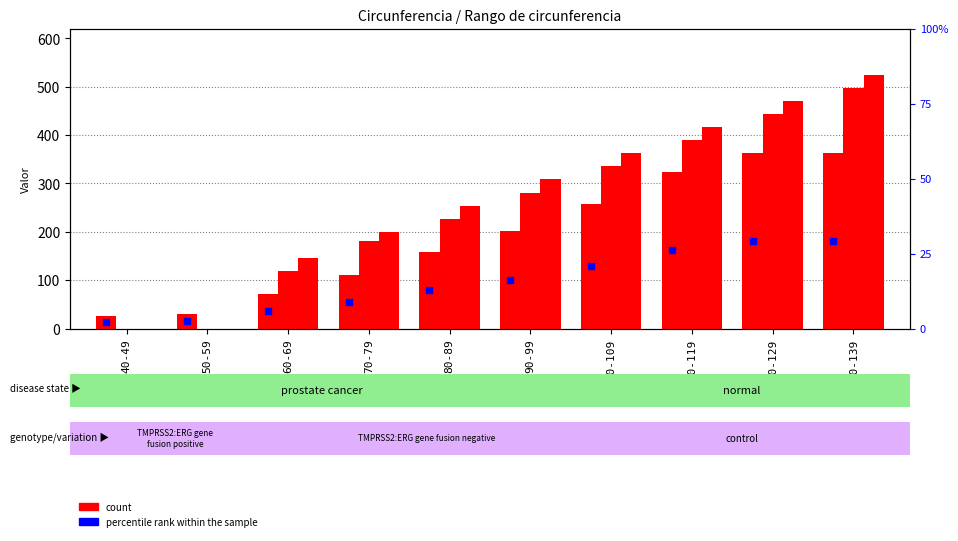

What is the total value across all series at 70-79?

545.0